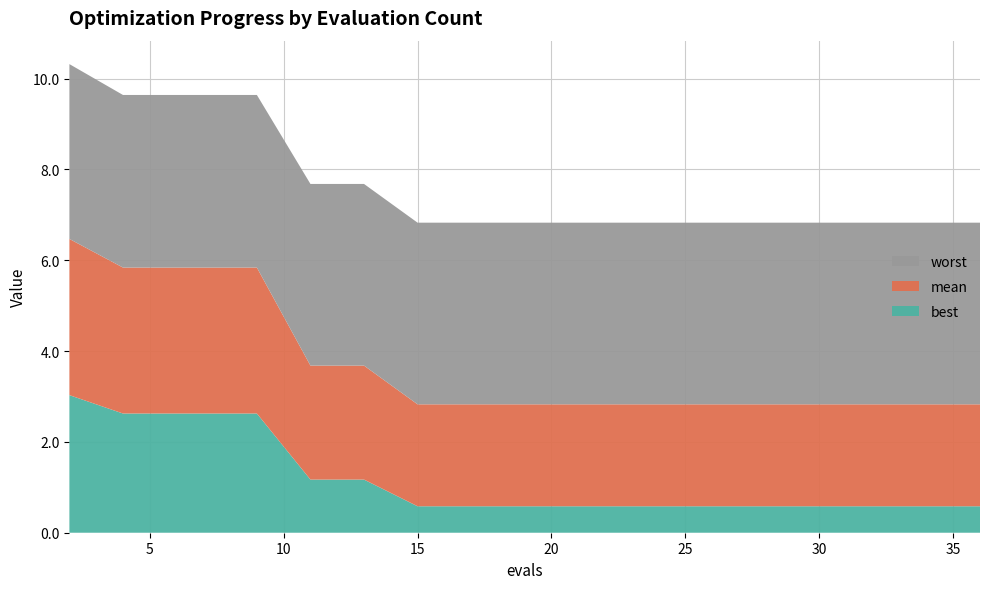

Reading right to left, what are all the values shown in this chart?

best: 36=0.6	34=0.6	33=0.6	32=0.6	31=0.6	29=0.6	27=0.6	25=0.6	23=0.6	21=0.6	19=0.6	17=0.6	15=0.6	13=1.2	11=1.2	9=2.6	7=2.6	5=2.6	4=2.6	2=3.0
mean: 36=2.2	34=2.2	33=2.2	32=2.2	31=2.2	29=2.2	27=2.2	25=2.2	23=2.2	21=2.2	19=2.2	17=2.2	15=2.2	13=2.5	11=2.5	9=3.2	7=3.2	5=3.2	4=3.2	2=3.4
worst: 36=4.0	34=4.0	33=4.0	32=4.0	31=4.0	29=4.0	27=4.0	25=4.0	23=4.0	21=4.0	19=4.0	17=4.0	15=4.0	13=4.0	11=4.0	9=3.8	7=3.8	5=3.8	4=3.8	2=3.8